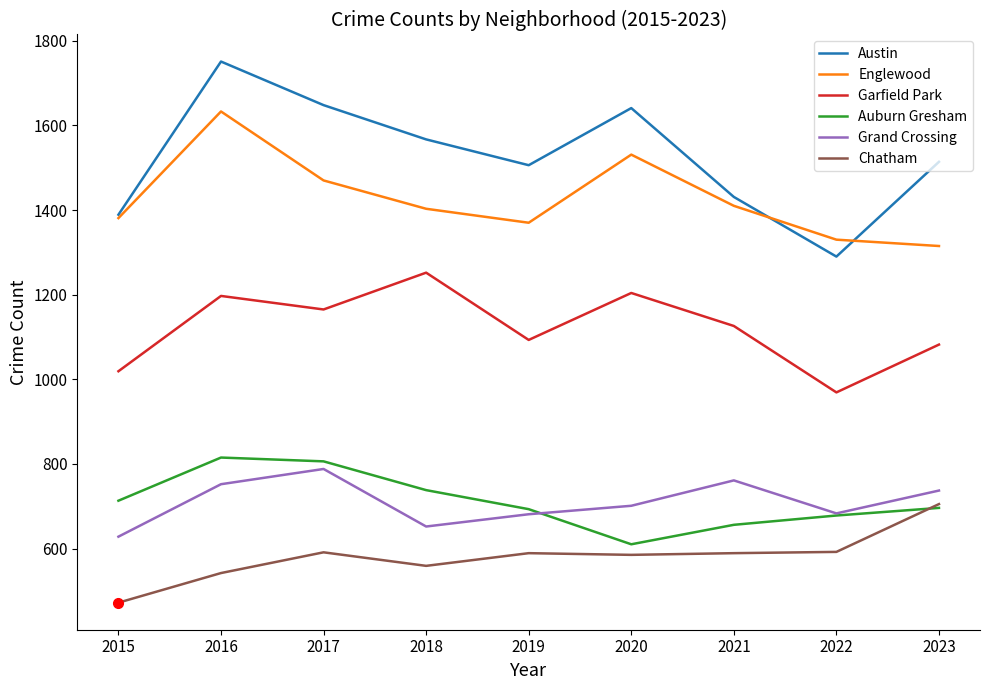

What is the difference between the highest and lowest values at 2015?

917